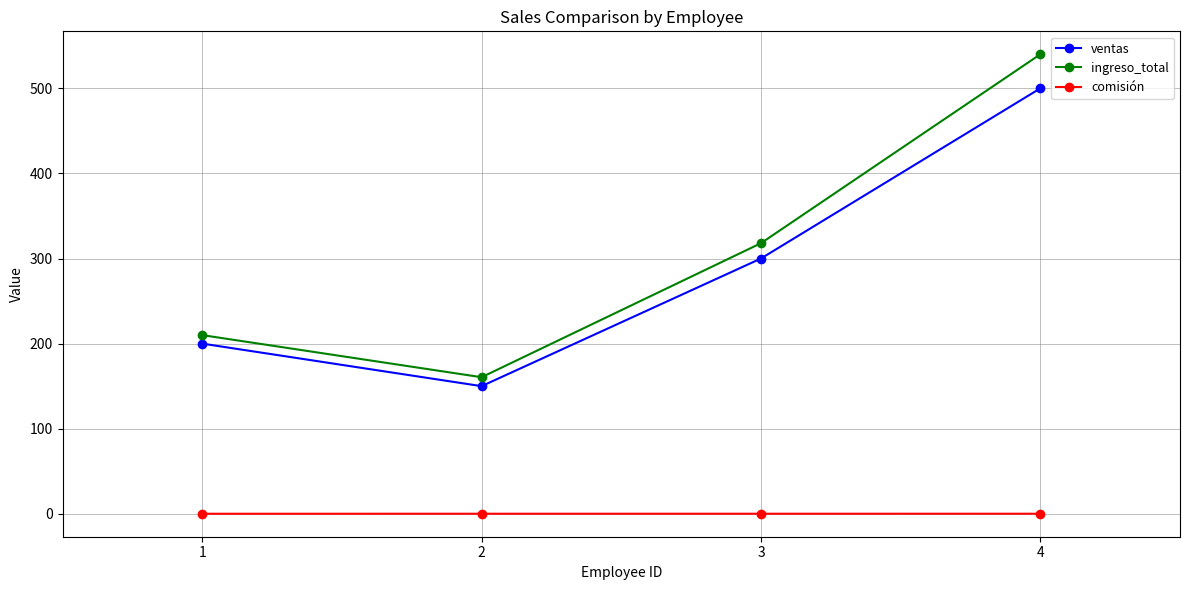

True or false: ingreso_total has more than 2 interior local peaks.

False